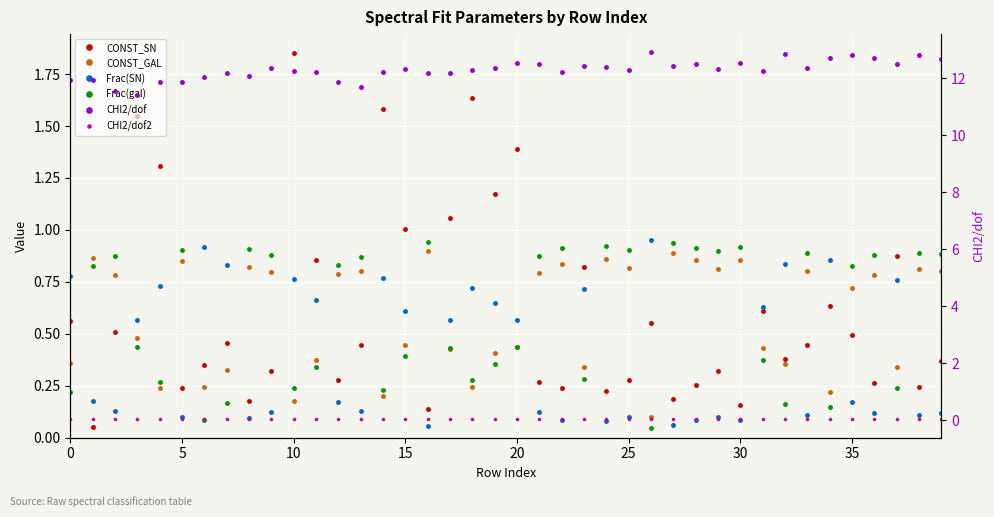

What is the maximum value for CHI2/dof?

12.9